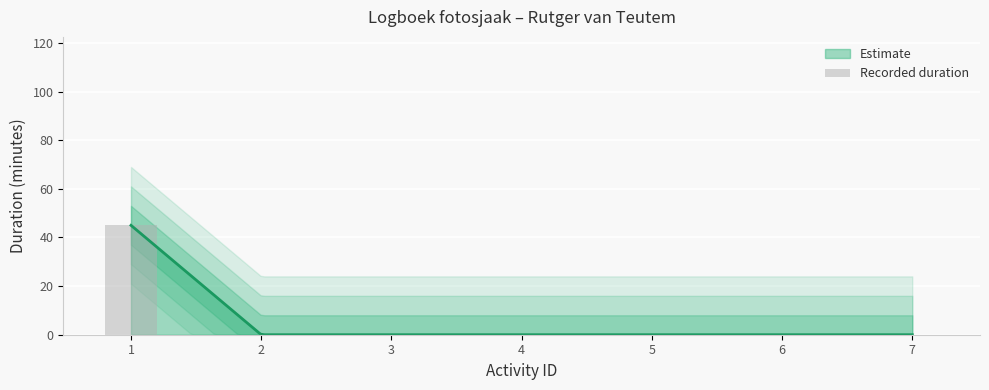

Reading left to right, list all the values displayed in this chart.

1=45	2=0	3=0	4=0	5=0	6=0	7=0